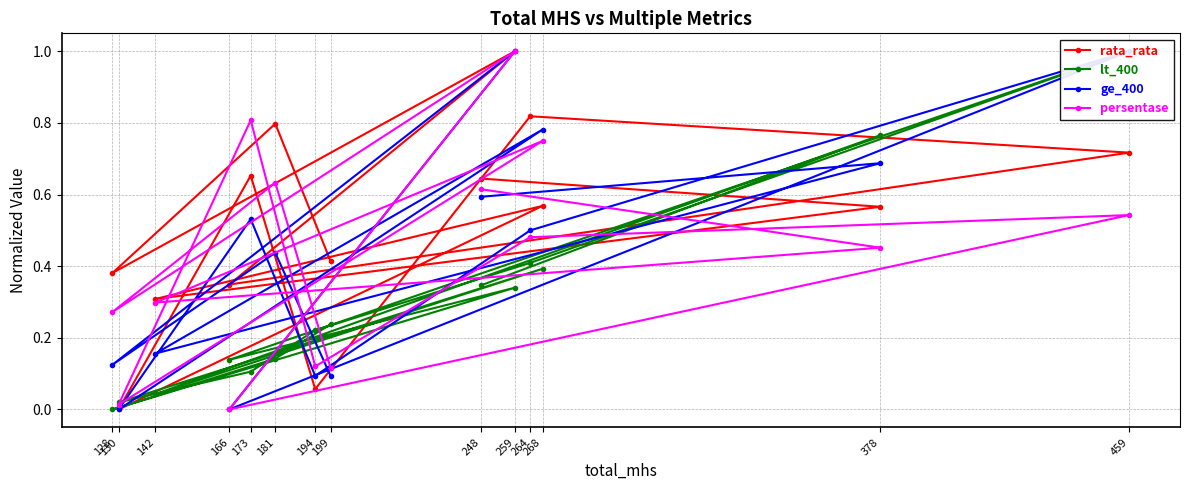

The persentase series shows 1.1 at 181. True or false?

False